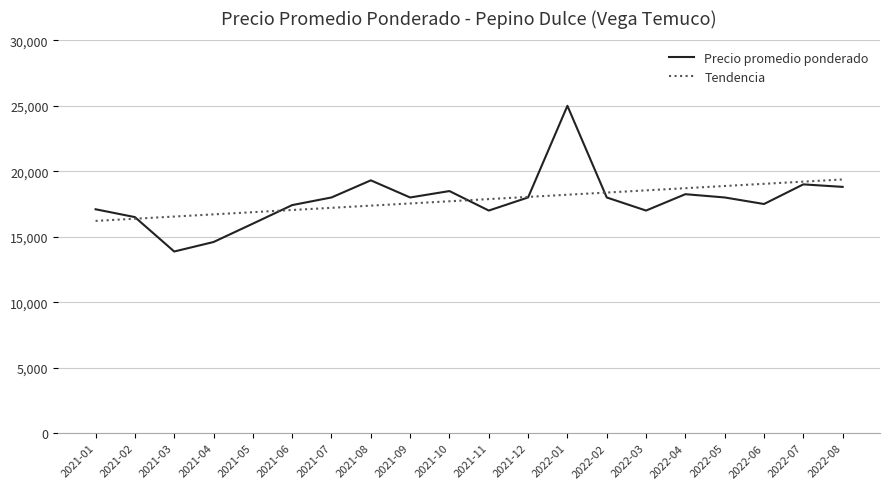

The value of Tendencia at 2021-12 is 8938.6. True or false?

False